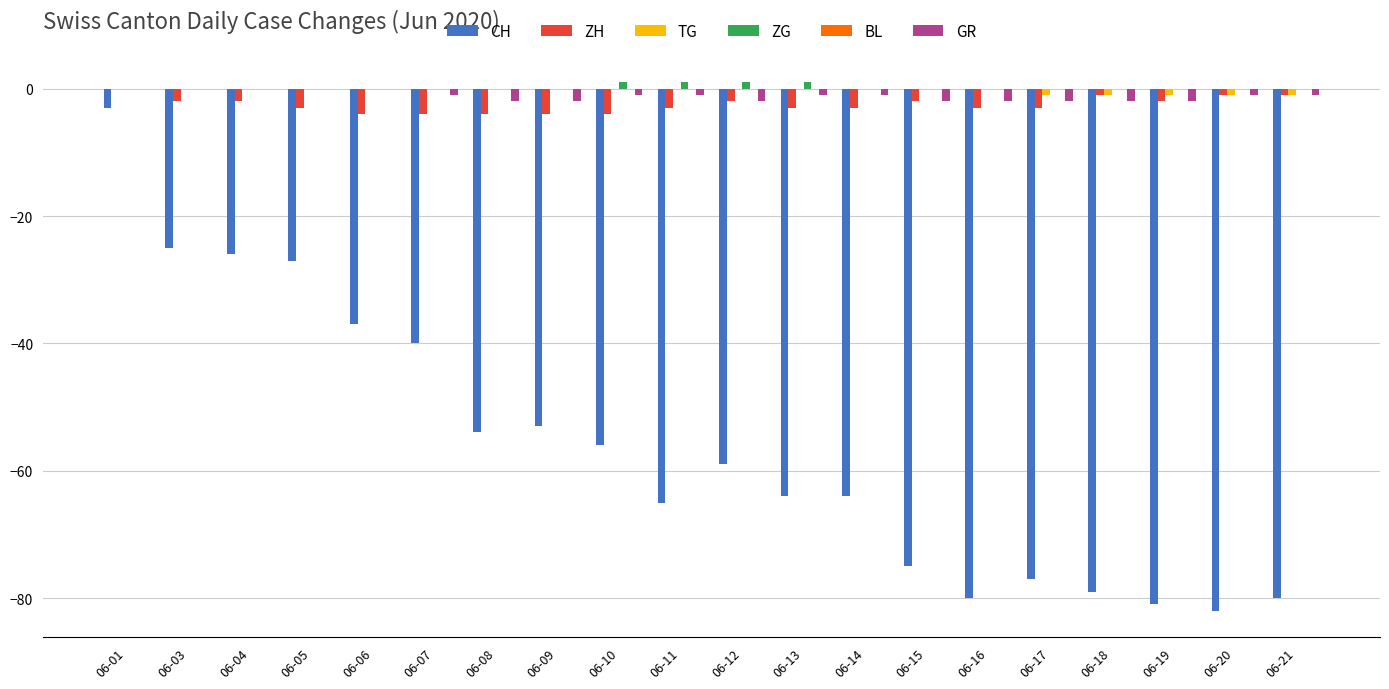

Is it true that ZH equals -4 at 06-08?

True